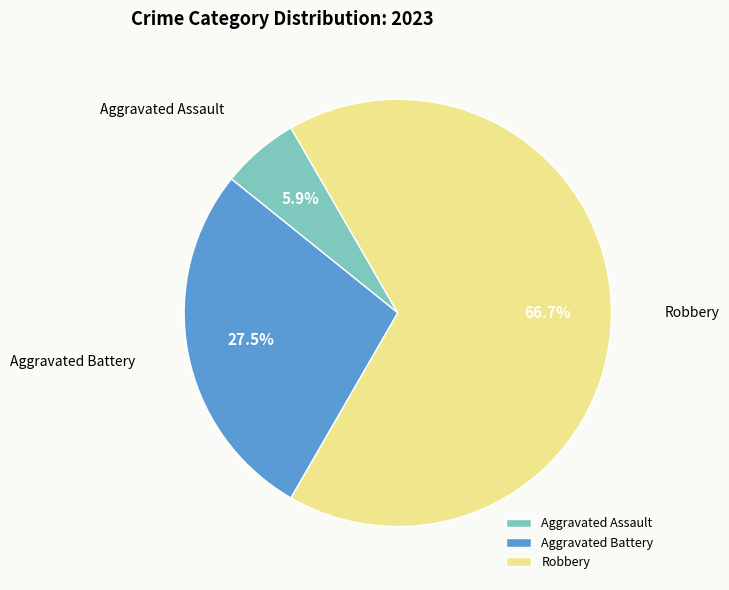

Which category has the biggest portion of the pie?

Robbery